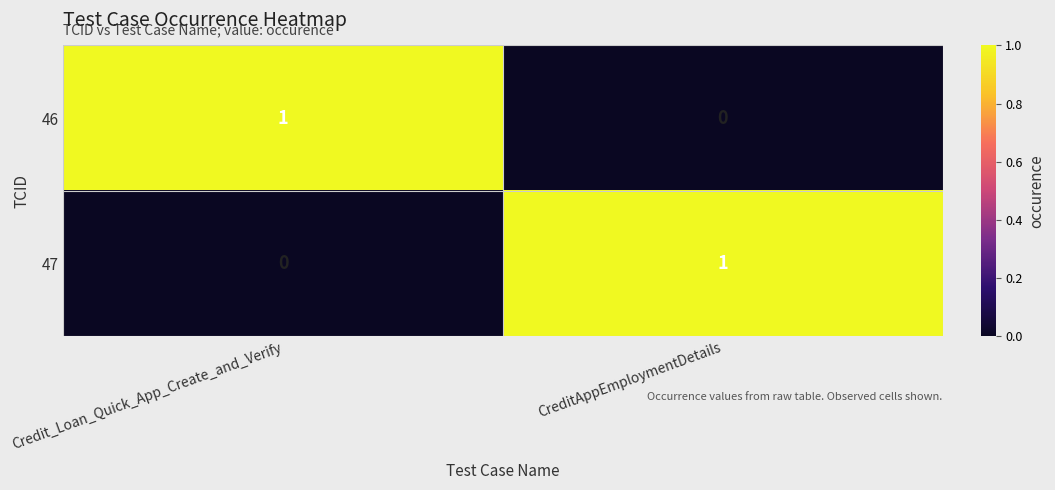

Reading left to right, transcribe all the data shown in this chart.

46: 1	0
47: 0	1